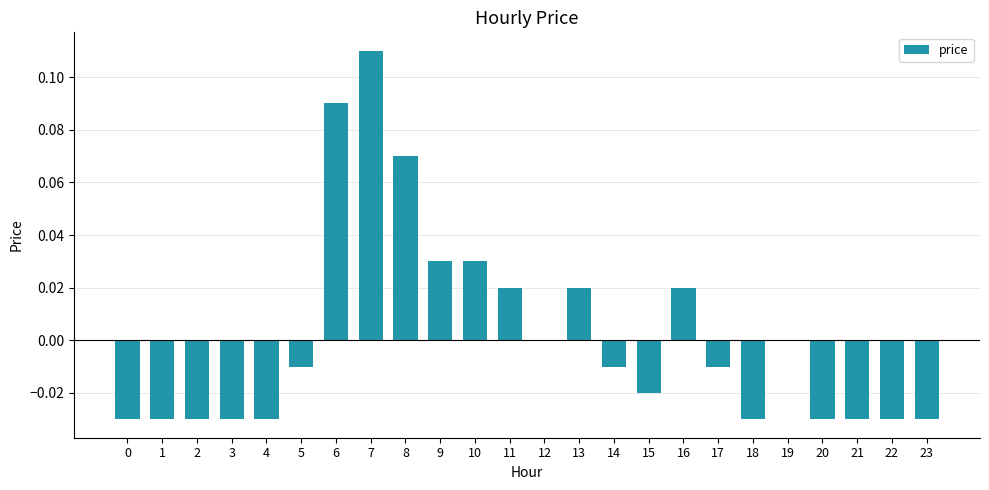

How many distinct data groups are displayed?

1